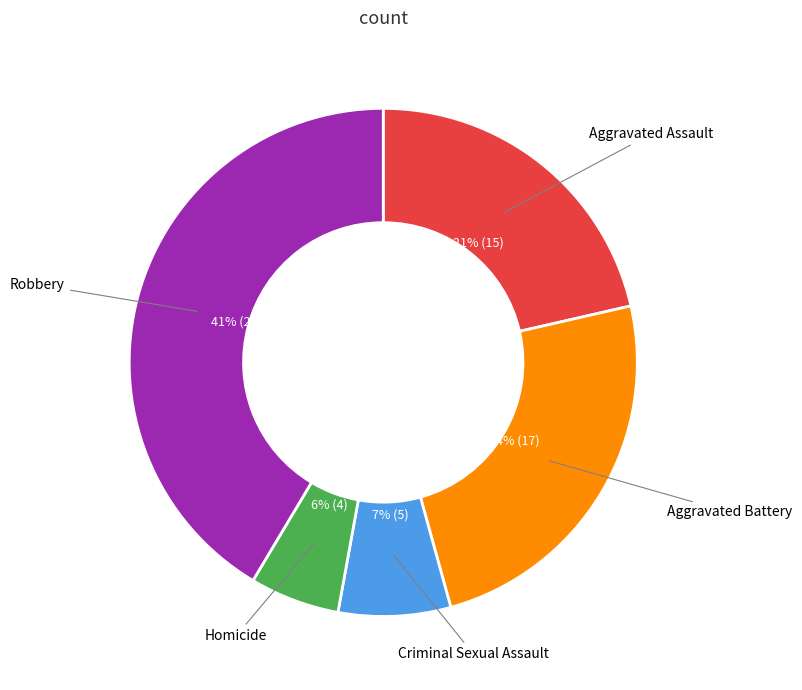

Is the sum of Aggravated Assault and Homicide greater than half?

No